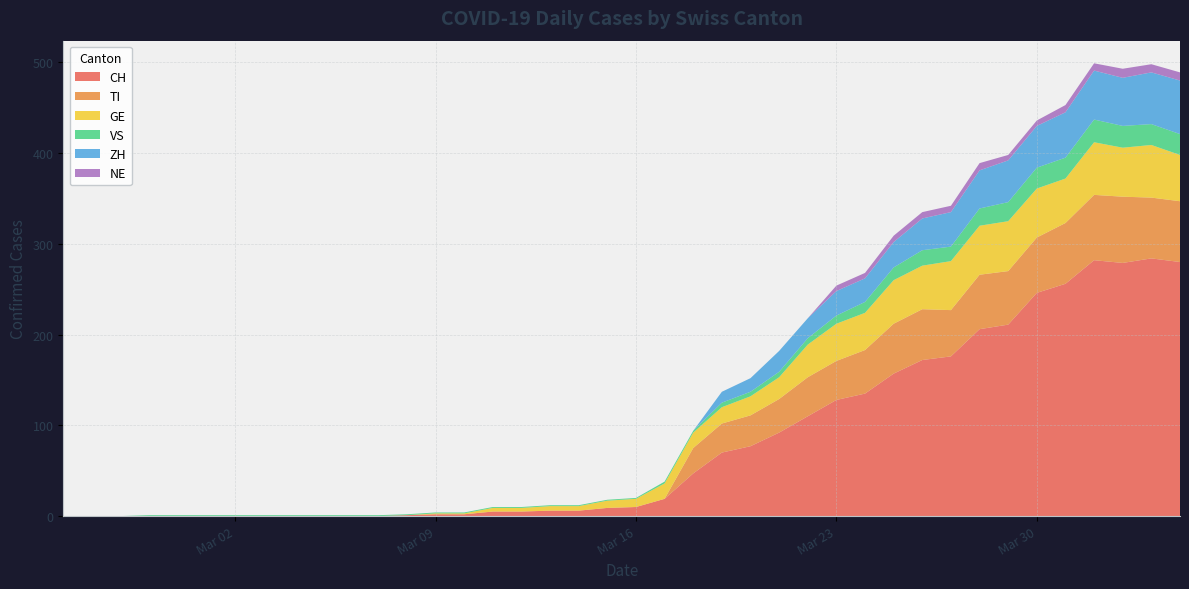

Reading left to right, transcribe all the data shown in this chart.

CH: 2020-02-25=0	2020-02-26=0	2020-02-27=0	2020-02-28=0	2020-02-29=0	2020-03-01=0	2020-03-02=0	2020-03-03=0	2020-03-04=0	2020-03-05=0	2020-03-06=0	2020-03-07=0	2020-03-08=1	2020-03-09=2	2020-03-10=2	2020-03-11=5	2020-03-12=5	2020-03-13=6	2020-03-14=6	2020-03-15=9	2020-03-16=10	2020-03-17=19	2020-03-18=47	2020-03-19=70	2020-03-20=77	2020-03-21=92	2020-03-22=110	2020-03-23=128	2020-03-24=135	2020-03-25=157	2020-03-26=172	2020-03-27=176	2020-03-28=206	2020-03-29=211	2020-03-30=246	2020-03-31=256	2020-04-01=282	2020-04-02=279	2020-04-03=284	2020-04-04=280
TI: 2020-02-25=0	2020-02-26=0	2020-02-27=0	2020-02-28=0	2020-02-29=0	2020-03-01=0	2020-03-02=0	2020-03-03=0	2020-03-04=0	2020-03-05=0	2020-03-06=0	2020-03-07=0	2020-03-08=0	2020-03-09=0	2020-03-10=0	2020-03-11=0	2020-03-12=0	2020-03-13=0	2020-03-14=0	2020-03-15=0	2020-03-16=0	2020-03-17=0	2020-03-18=28	2020-03-19=32	2020-03-20=34	2020-03-21=37	2020-03-22=43	2020-03-23=43	2020-03-24=48	2020-03-25=55	2020-03-26=56	2020-03-27=51	2020-03-28=60	2020-03-29=59	2020-03-30=61	2020-03-31=67	2020-04-01=72	2020-04-02=73	2020-04-03=67	2020-04-04=67
GE: 2020-02-25=0	2020-02-26=0	2020-02-27=0	2020-02-28=0	2020-02-29=0	2020-03-01=0	2020-03-02=0	2020-03-03=0	2020-03-04=0	2020-03-05=0	2020-03-06=0	2020-03-07=0	2020-03-08=0	2020-03-09=1	2020-03-10=1	2020-03-11=4	2020-03-12=4	2020-03-13=5	2020-03-14=5	2020-03-15=8	2020-03-16=9	2020-03-17=17	2020-03-18=17	2020-03-19=18	2020-03-20=21	2020-03-21=24	2020-03-22=36	2020-03-23=41	2020-03-24=41	2020-03-25=48	2020-03-26=48	2020-03-27=54	2020-03-28=54	2020-03-29=55	2020-03-30=54	2020-03-31=49	2020-04-01=58	2020-04-02=54	2020-04-03=58	2020-04-04=51
VS: 2020-02-25=0	2020-02-26=0	2020-02-27=0	2020-02-28=1	2020-02-29=1	2020-03-01=1	2020-03-02=1	2020-03-03=1	2020-03-04=1	2020-03-05=1	2020-03-06=1	2020-03-07=1	2020-03-08=1	2020-03-09=1	2020-03-10=1	2020-03-11=1	2020-03-12=1	2020-03-13=1	2020-03-14=1	2020-03-15=1	2020-03-16=1	2020-03-17=2	2020-03-18=2	2020-03-19=5	2020-03-20=5	2020-03-21=6	2020-03-22=7	2020-03-23=9	2020-03-24=12	2020-03-25=14	2020-03-26=17	2020-03-27=16	2020-03-28=19	2020-03-29=21	2020-03-30=23	2020-03-31=23	2020-04-01=25	2020-04-02=24	2020-04-03=23	2020-04-04=23
ZH: 2020-02-25=0	2020-02-26=0	2020-02-27=0	2020-02-28=0	2020-02-29=0	2020-03-01=0	2020-03-02=0	2020-03-03=0	2020-03-04=0	2020-03-05=0	2020-03-06=0	2020-03-07=0	2020-03-08=0	2020-03-09=0	2020-03-10=0	2020-03-11=0	2020-03-12=0	2020-03-13=0	2020-03-14=0	2020-03-15=0	2020-03-16=0	2020-03-17=0	2020-03-18=0	2020-03-19=12	2020-03-20=15	2020-03-21=23	2020-03-22=22	2020-03-23=27	2020-03-24=26	2020-03-25=28	2020-03-26=35	2020-03-27=38	2020-03-28=42	2020-03-29=46	2020-03-30=46	2020-03-31=50	2020-04-01=54	2020-04-02=53	2020-04-03=57	2020-04-04=59
NE: 2020-02-25=0	2020-02-26=0	2020-02-27=0	2020-02-28=0	2020-02-29=0	2020-03-01=0	2020-03-02=0	2020-03-03=0	2020-03-04=0	2020-03-05=0	2020-03-06=0	2020-03-07=0	2020-03-08=0	2020-03-09=0	2020-03-10=0	2020-03-11=0	2020-03-12=0	2020-03-13=0	2020-03-14=0	2020-03-15=0	2020-03-16=0	2020-03-17=0	2020-03-18=0	2020-03-19=0	2020-03-20=0	2020-03-21=0	2020-03-22=0	2020-03-23=6	2020-03-24=6	2020-03-25=7	2020-03-26=7	2020-03-27=7	2020-03-28=8	2020-03-29=6	2020-03-30=6	2020-03-31=8	2020-04-01=8	2020-04-02=10	2020-04-03=9	2020-04-04=9